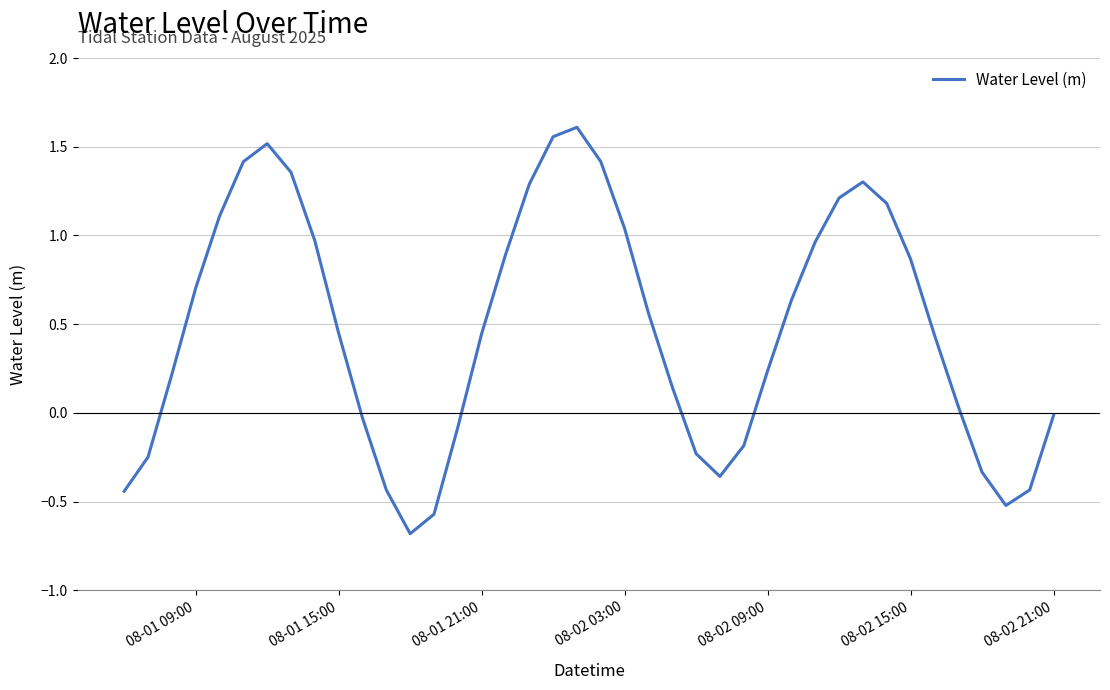

What is the smallest value displayed?

-0.7